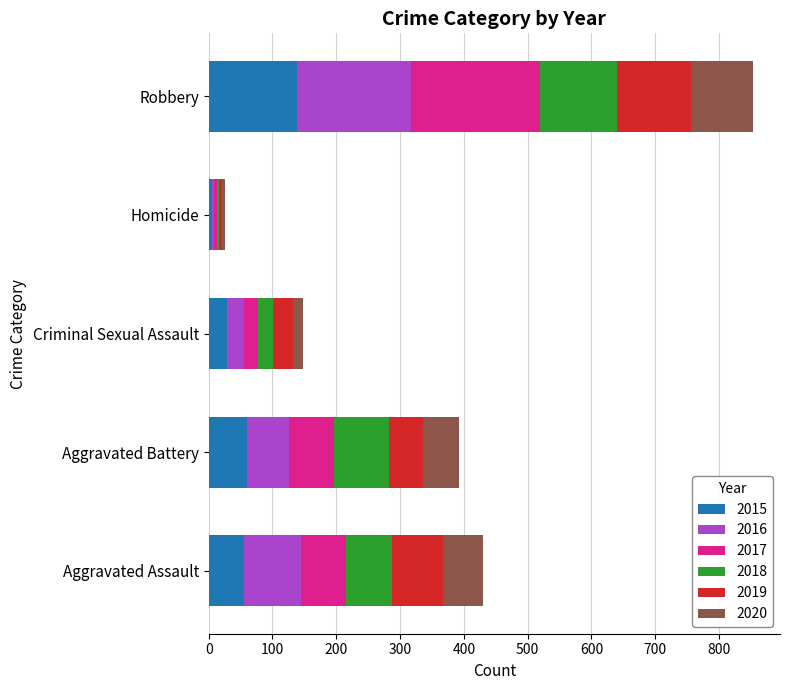

What is the maximum value for 2015?

139